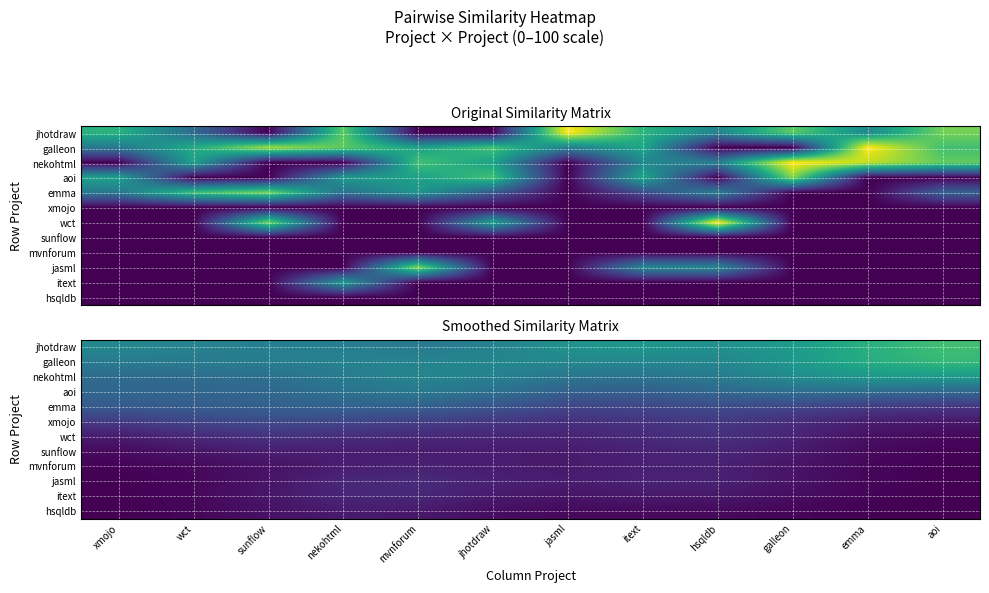

At which label does nekohtml first exceed 41?

nekohtml